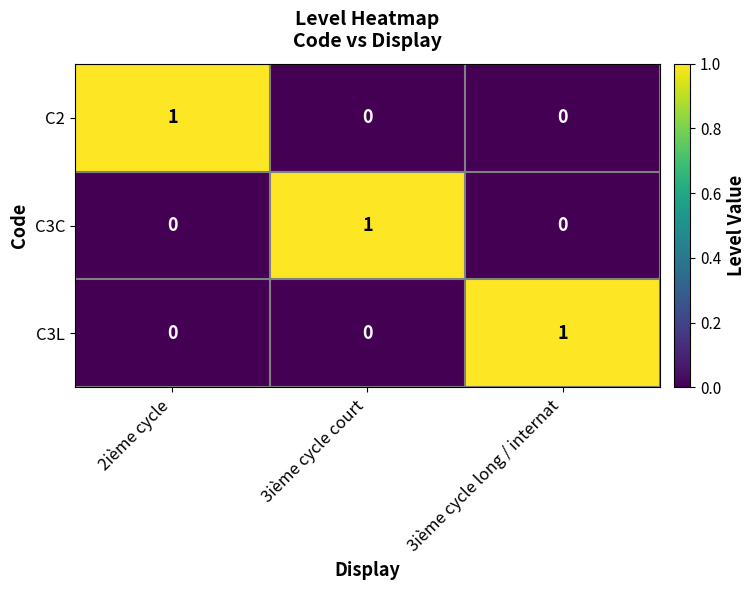

Which category has the highest value in the C2 series?

2ième cycle